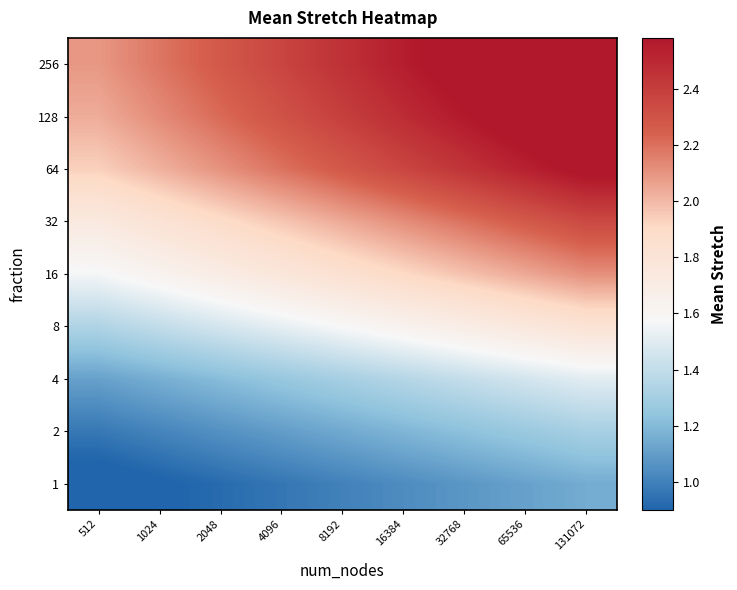

Which series has the largest range (max minus min)?

256